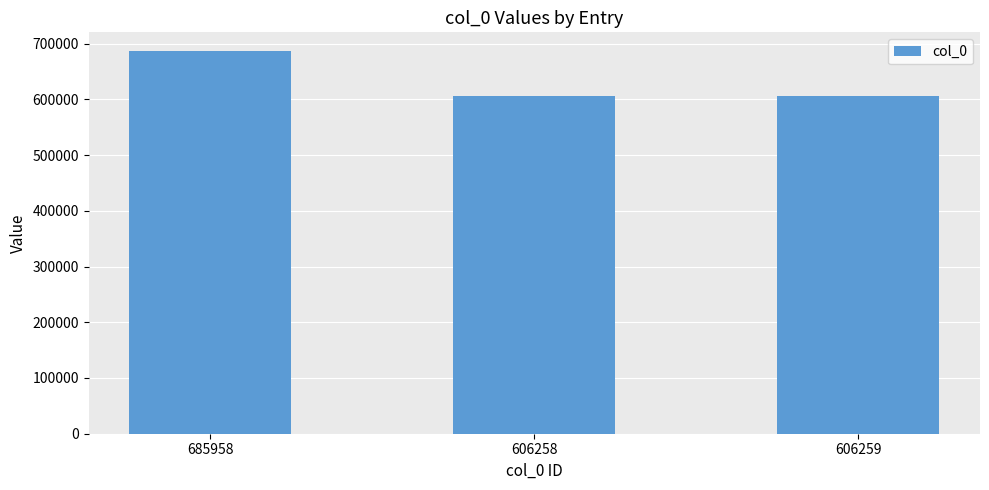

The value at 606259 is 181340. True or false?

False